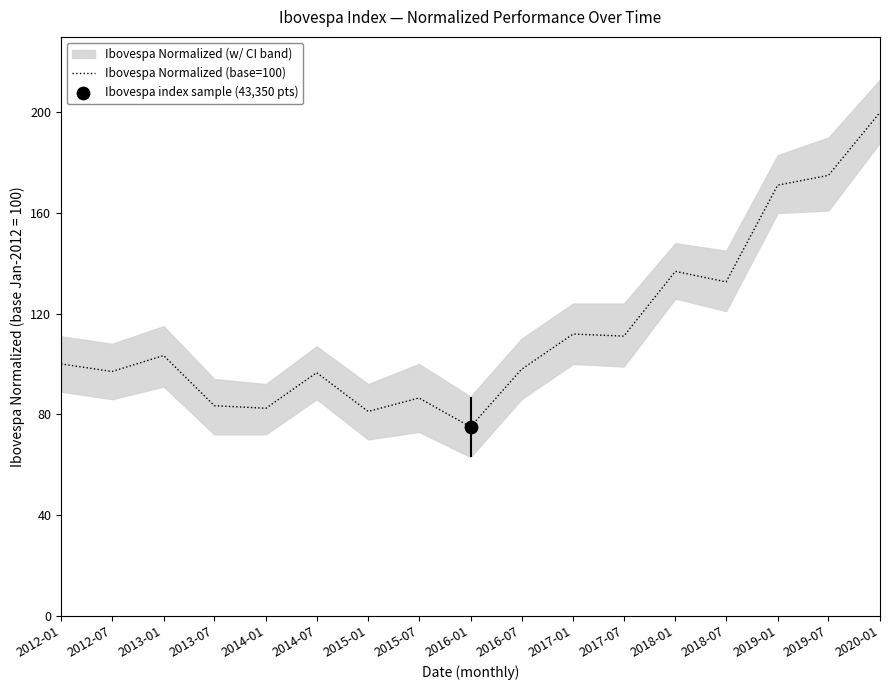

Approximately how many times larger is the value at 2014-07 compared to 2019-07?

0.6